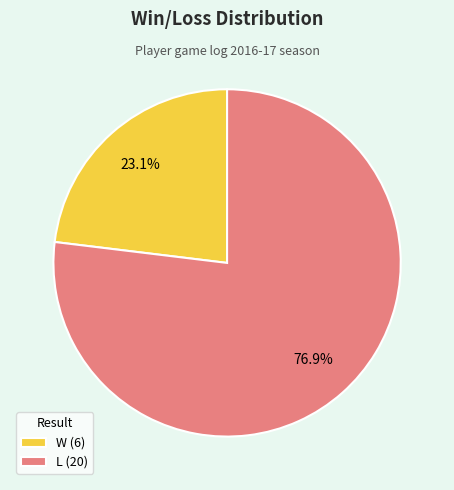

To the nearest percent, what is the average slice percentage?

50%